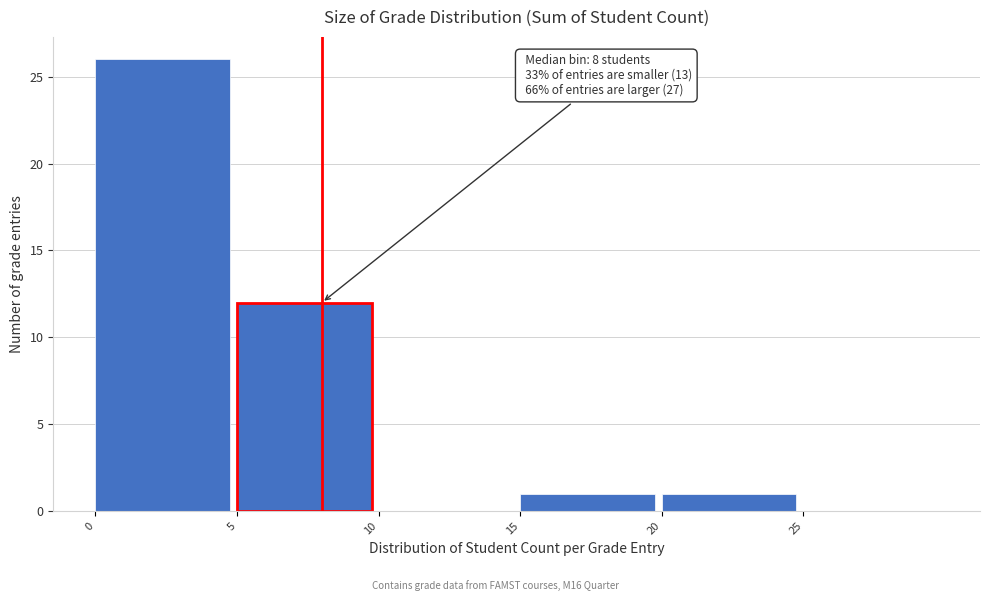

Which range on the x-axis has the tallest bar?

0 to 5